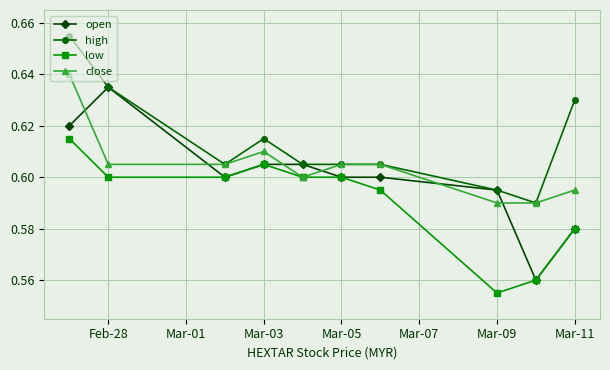

At how many categories does at least one series exceed 0?

10